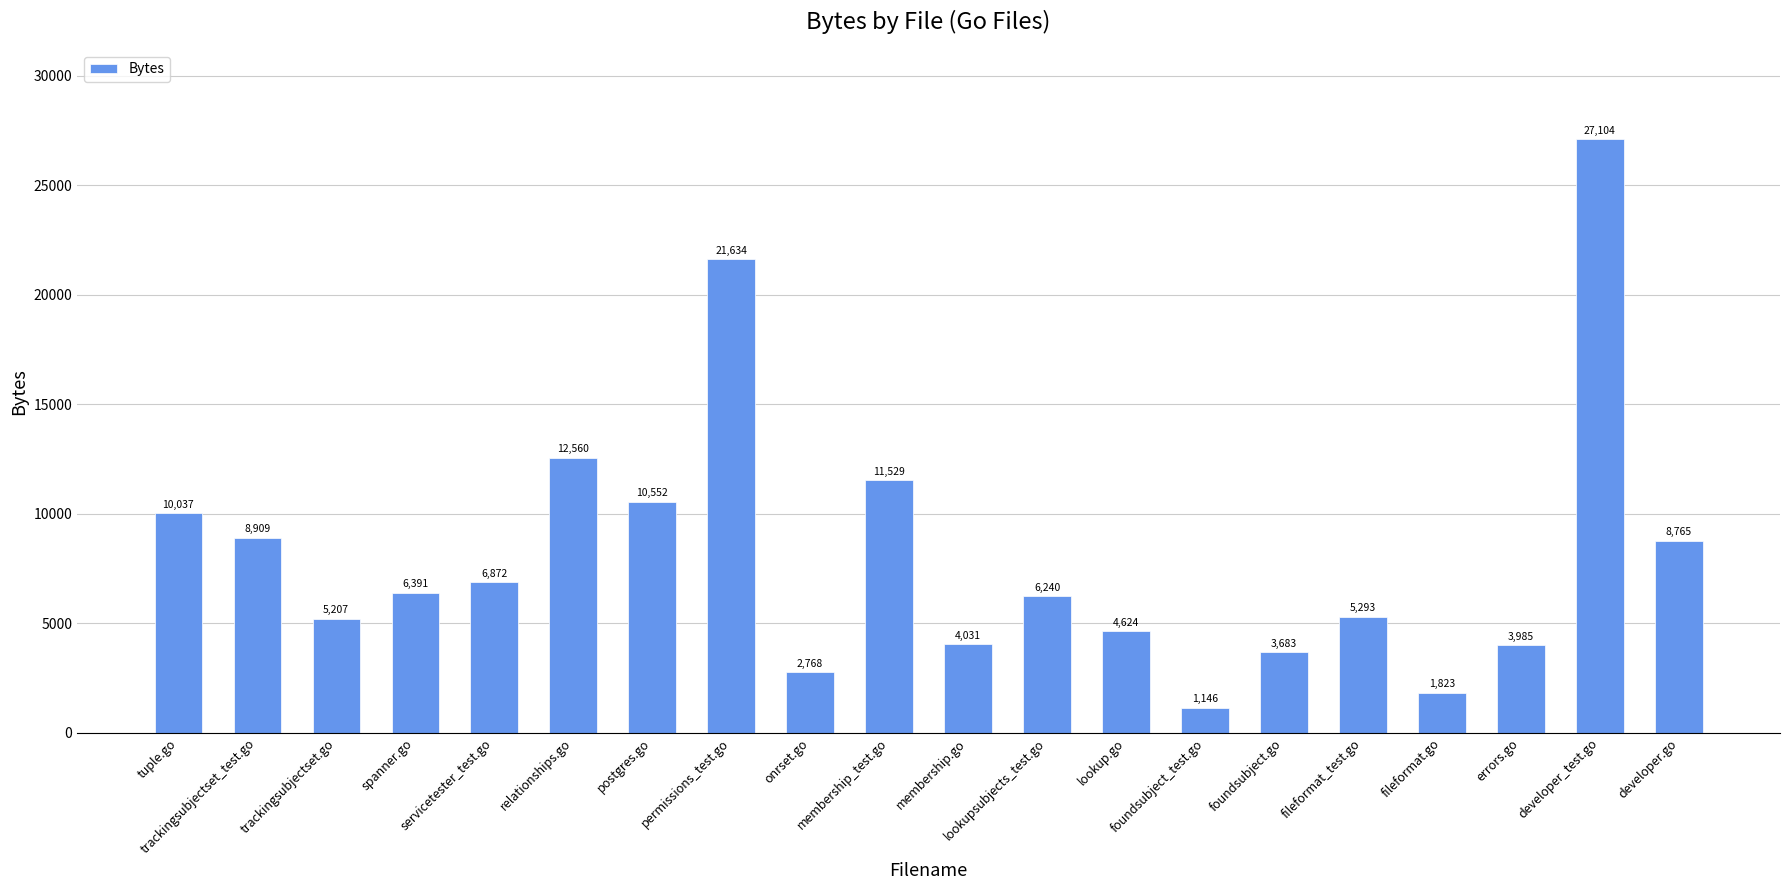

Reading left to right, extract all data points from this chart.

tuple.go=10037	trackingsubjectset_test.go=8909	trackingsubjectset.go=5207	spanner.go=6391	servicetester_test.go=6872	relationships.go=12560	postgres.go=10552	permissions_test.go=21634	onrset.go=2768	membership_test.go=11529	membership.go=4031	lookupsubjects_test.go=6240	lookup.go=4624	foundsubject_test.go=1146	foundsubject.go=3683	fileformat_test.go=5293	fileformat.go=1823	errors.go=3985	developer_test.go=27104	developer.go=8765